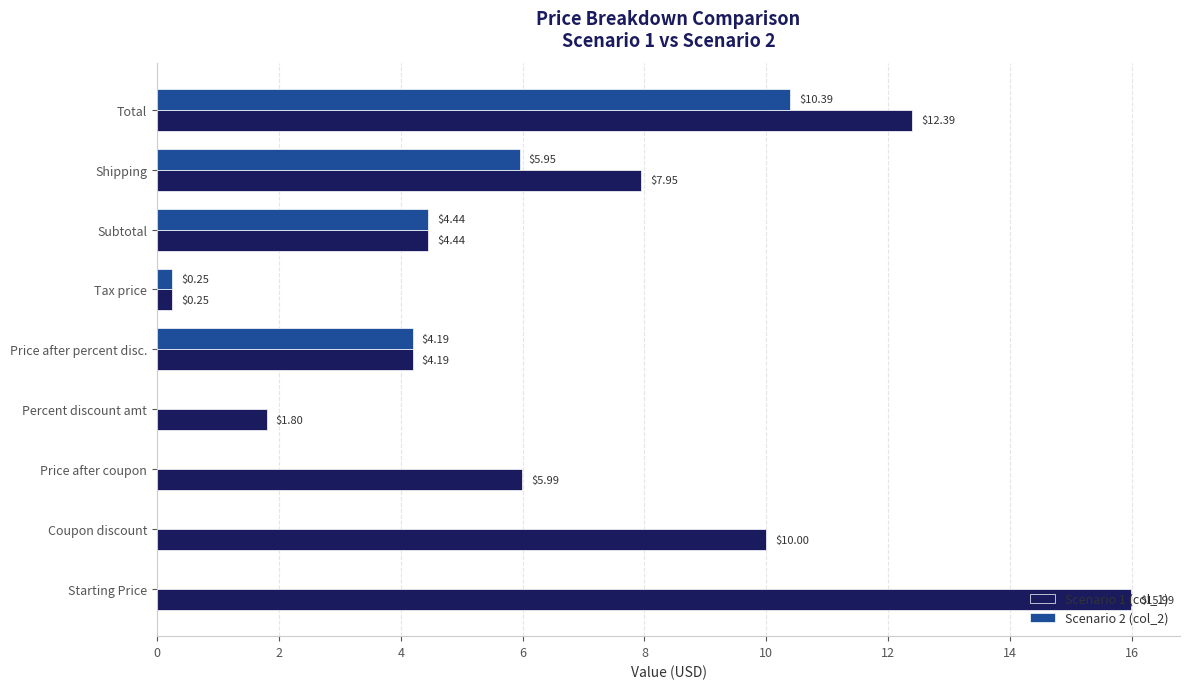

Where is Scenario 1 (col_1) nearest to the value 8?

Shipping